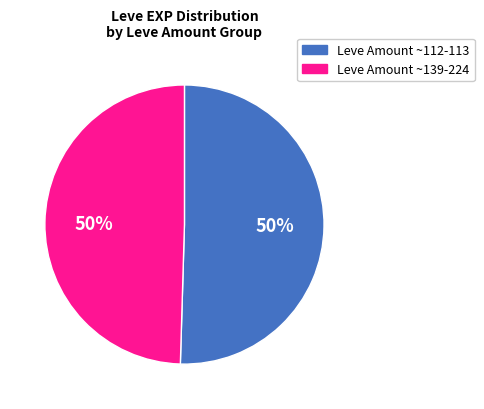

To the nearest percent, what is the average slice percentage?

50%